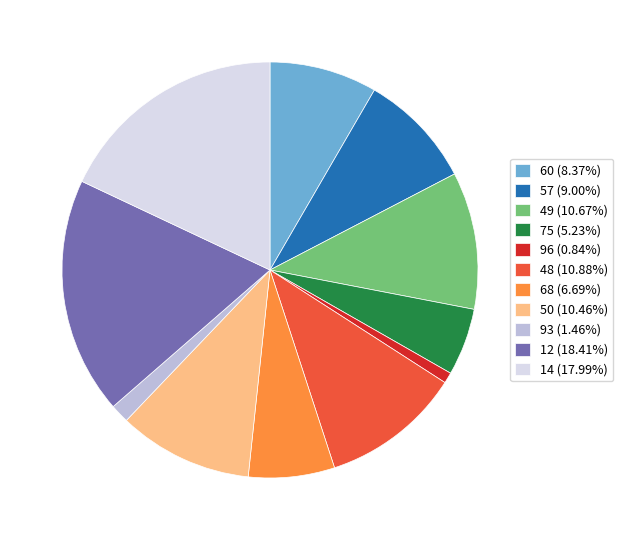

How many segments does this pie chart have?

11